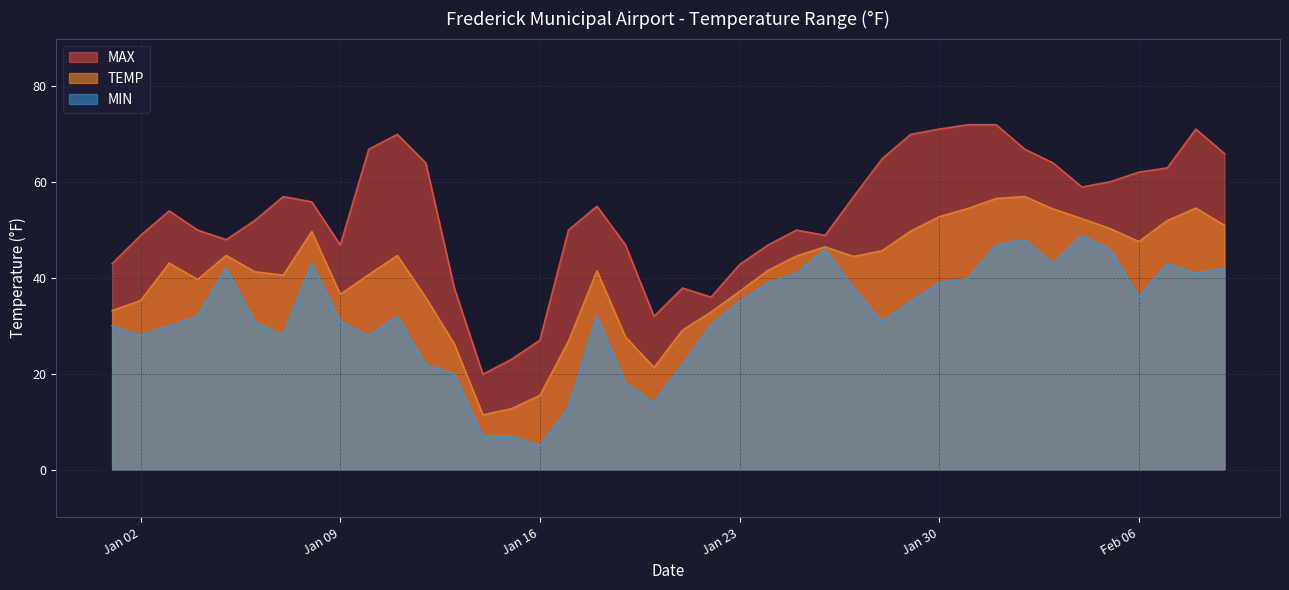

What value does the MAX series have at 2024-01-28?

64.9